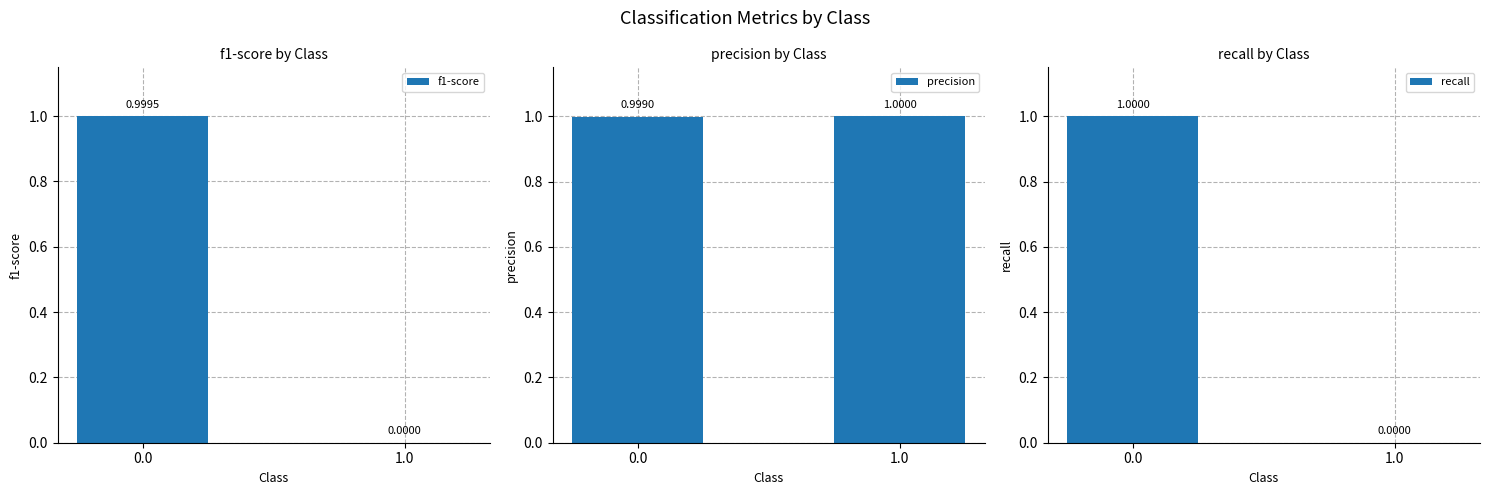

Which series has the widest spread of values?

recall